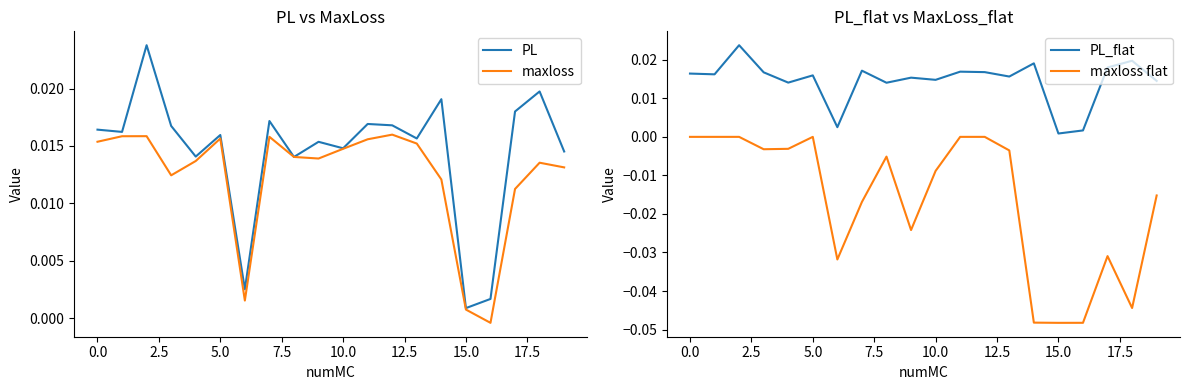

What are all the series names shown in the legend?

PL, maxloss, PL_flat, maxloss flat